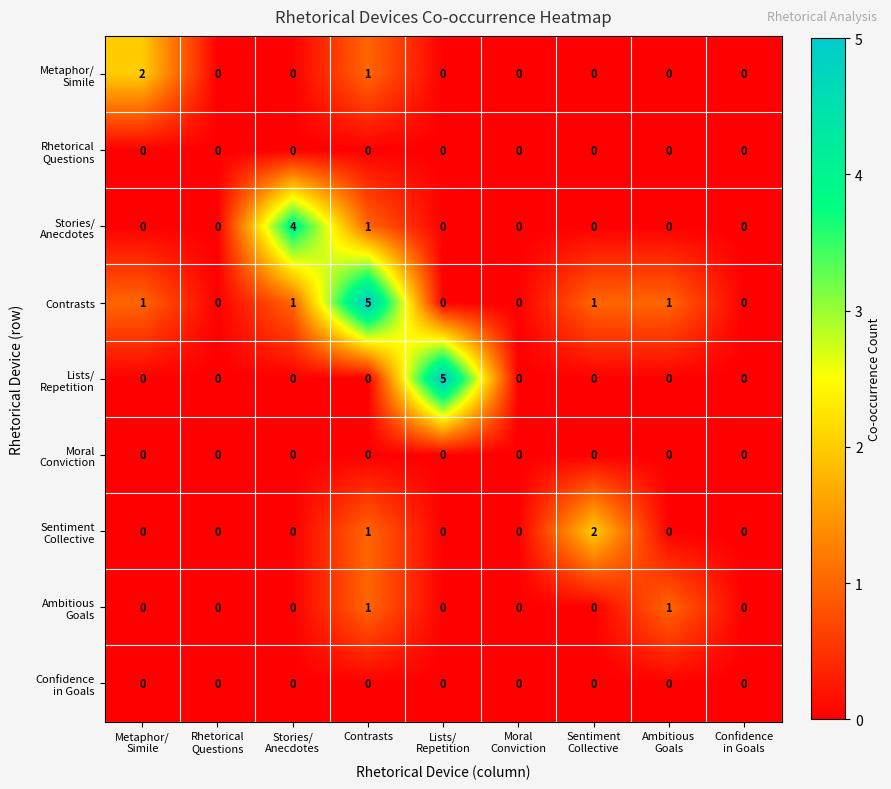

Count the number of categories in the chart.

9